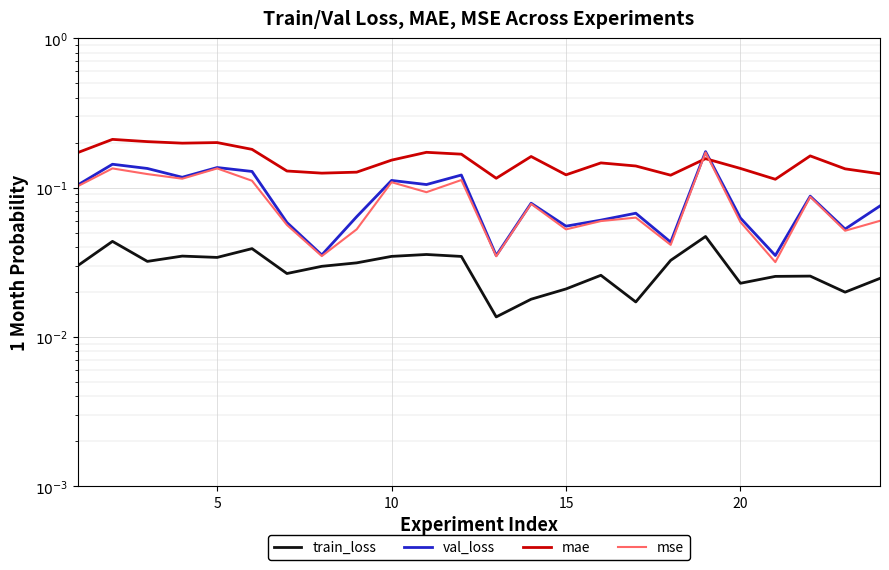

Reading left to right, list all the values displayed in this chart.

train_loss: 0.0	0.0	0.0	0.0	0.0	0.0	0.0	0.0	0.0	0.0	0.0	0.0	0.0	0.0	0.0	0.0	0.0	0.0	0.0	0.0	0.0	0.0	0.0	0.0
val_loss: 0.1	0.1	0.1	0.1	0.1	0.1	0.1	0.0	0.1	0.1	0.1	0.1	0.0	0.1	0.1	0.1	0.1	0.0	0.2	0.1	0.0	0.1	0.1	0.1
mae: 0.2	0.2	0.2	0.2	0.2	0.2	0.1	0.1	0.1	0.2	0.2	0.2	0.1	0.2	0.1	0.1	0.1	0.1	0.2	0.1	0.1	0.2	0.1	0.1
mse: 0.1	0.1	0.1	0.1	0.1	0.1	0.1	0.0	0.1	0.1	0.1	0.1	0.0	0.1	0.1	0.1	0.1	0.0	0.2	0.1	0.0	0.1	0.1	0.1